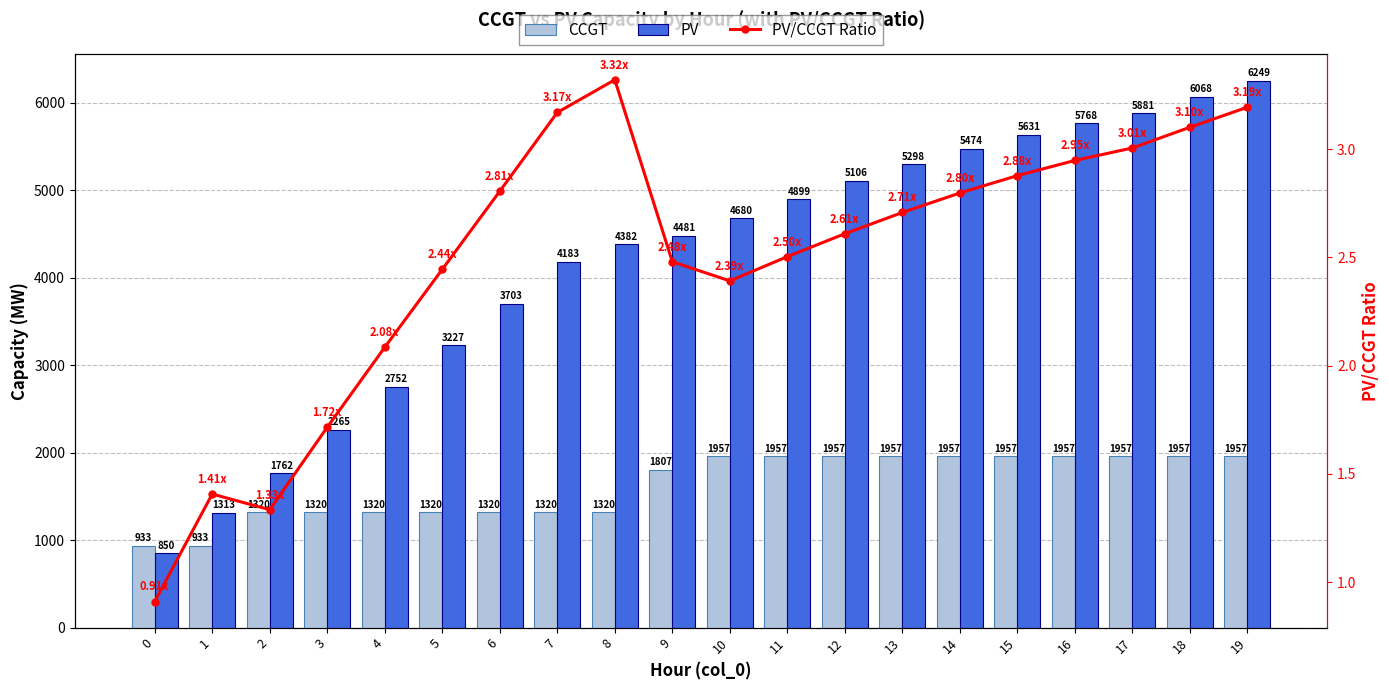

At which label does PV first exceed 4680?

11